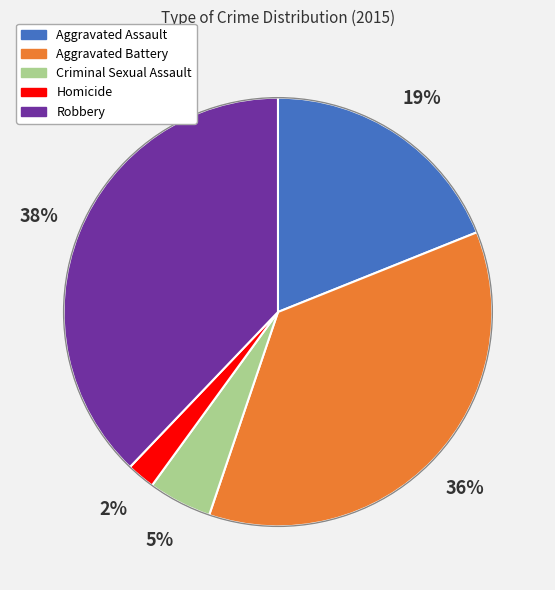

Rank the categories by value from lowest to highest.

Homicide, Criminal Sexual Assault, Aggravated Assault, Aggravated Battery, Robbery